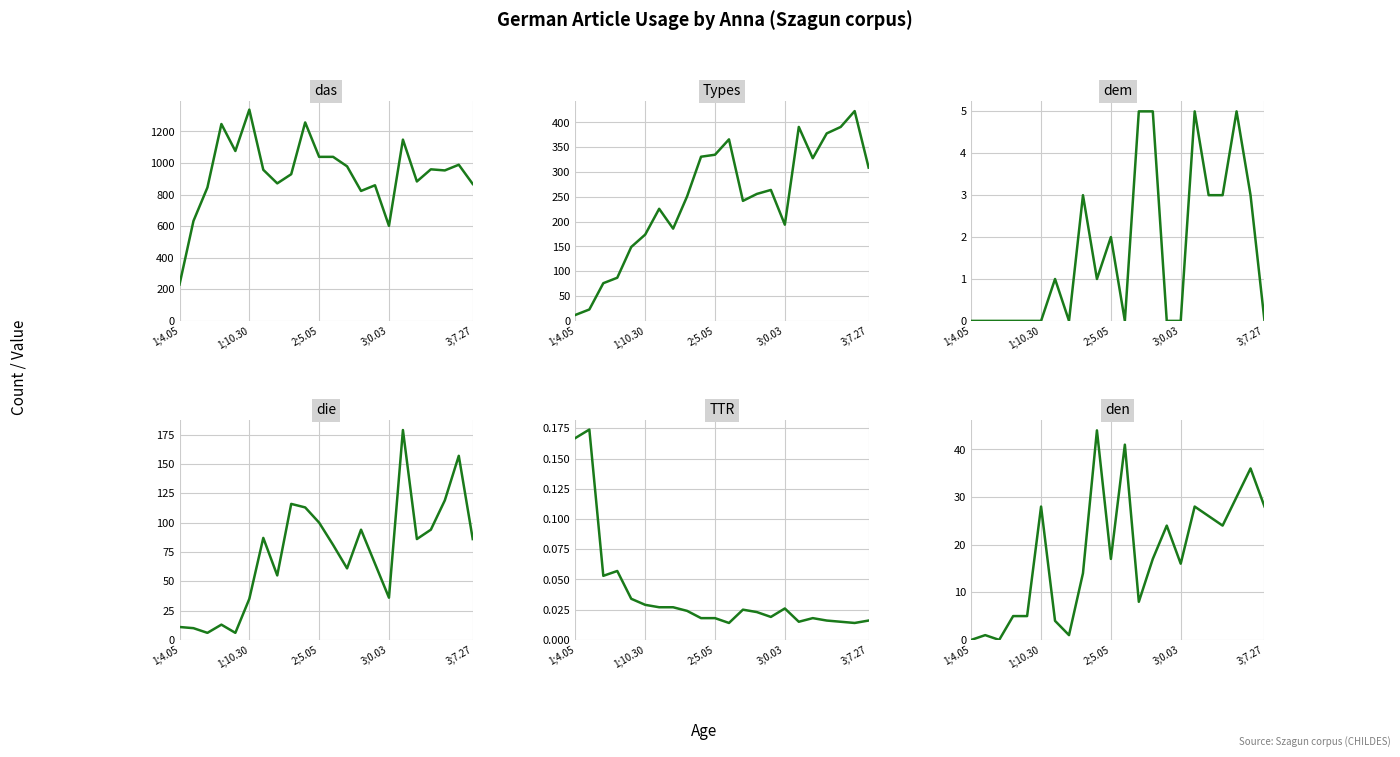

What is the difference between the maximum and minimum values in the das series?

1108.0